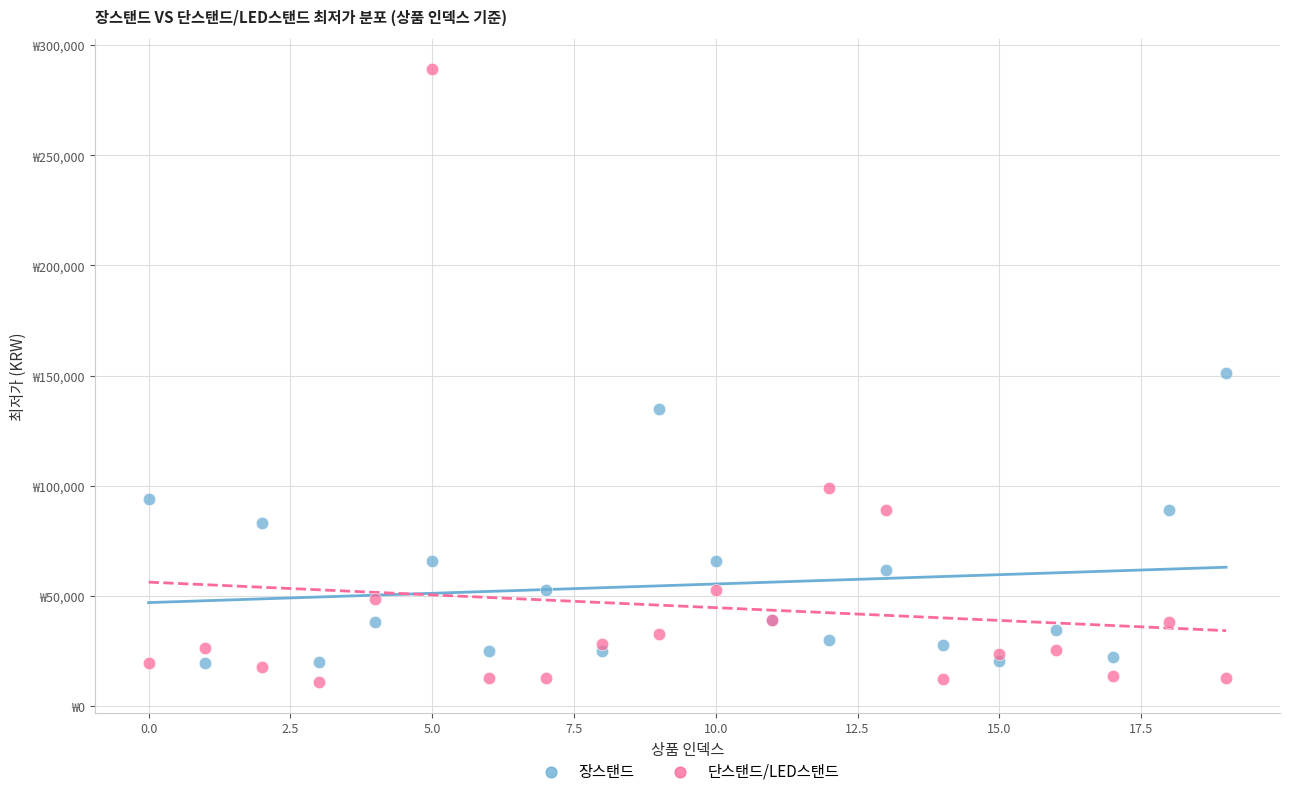

What are all the series names shown in the legend?

장스탠드, 단스탠드/LED스탠드